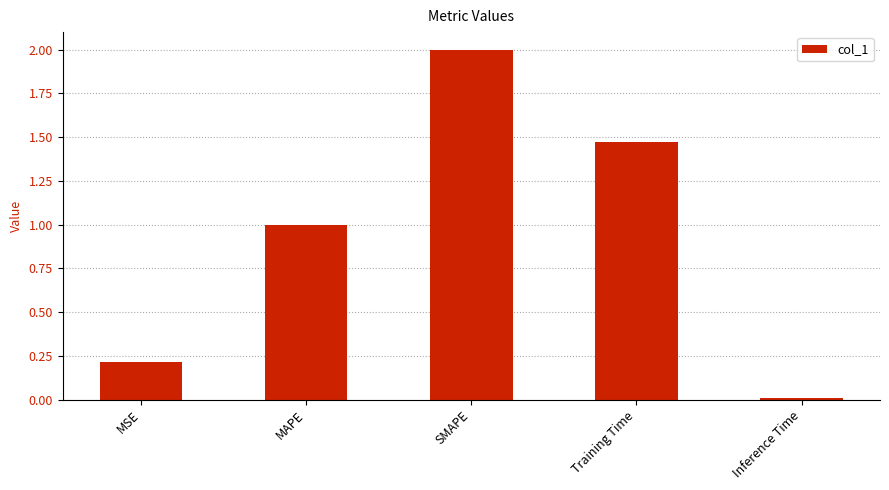

What is the ratio of the value at SMAPE to the value at MAPE?

2.0